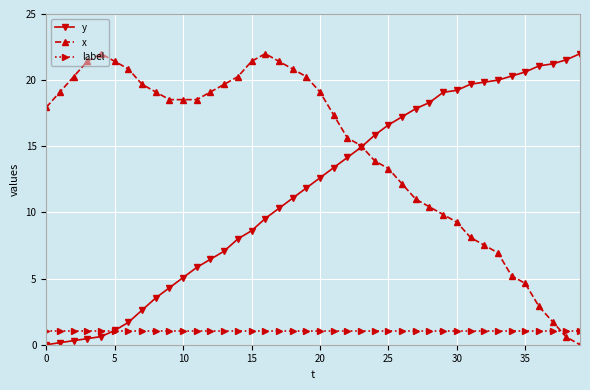

What is the difference between the maximum and minimum values in the x series?

22.0